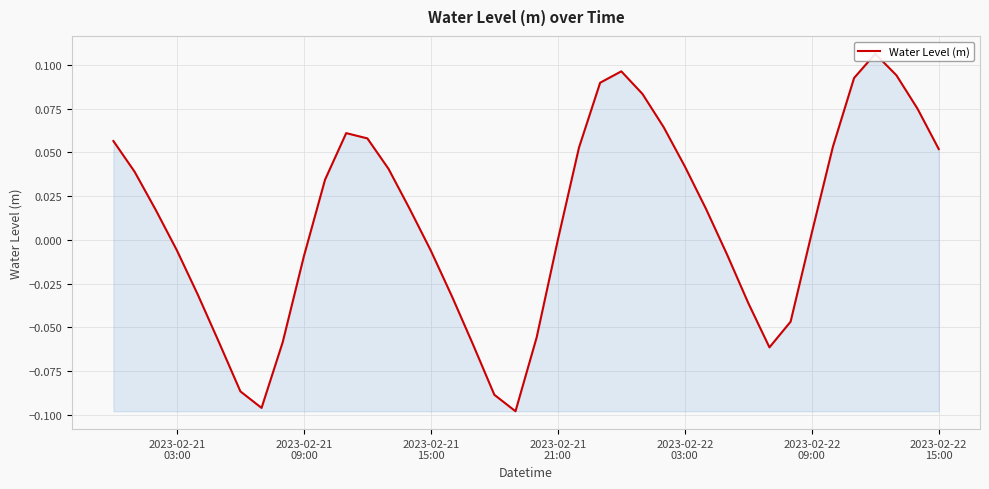

At which label is the value closest to 0?

2023-02-21 21:00